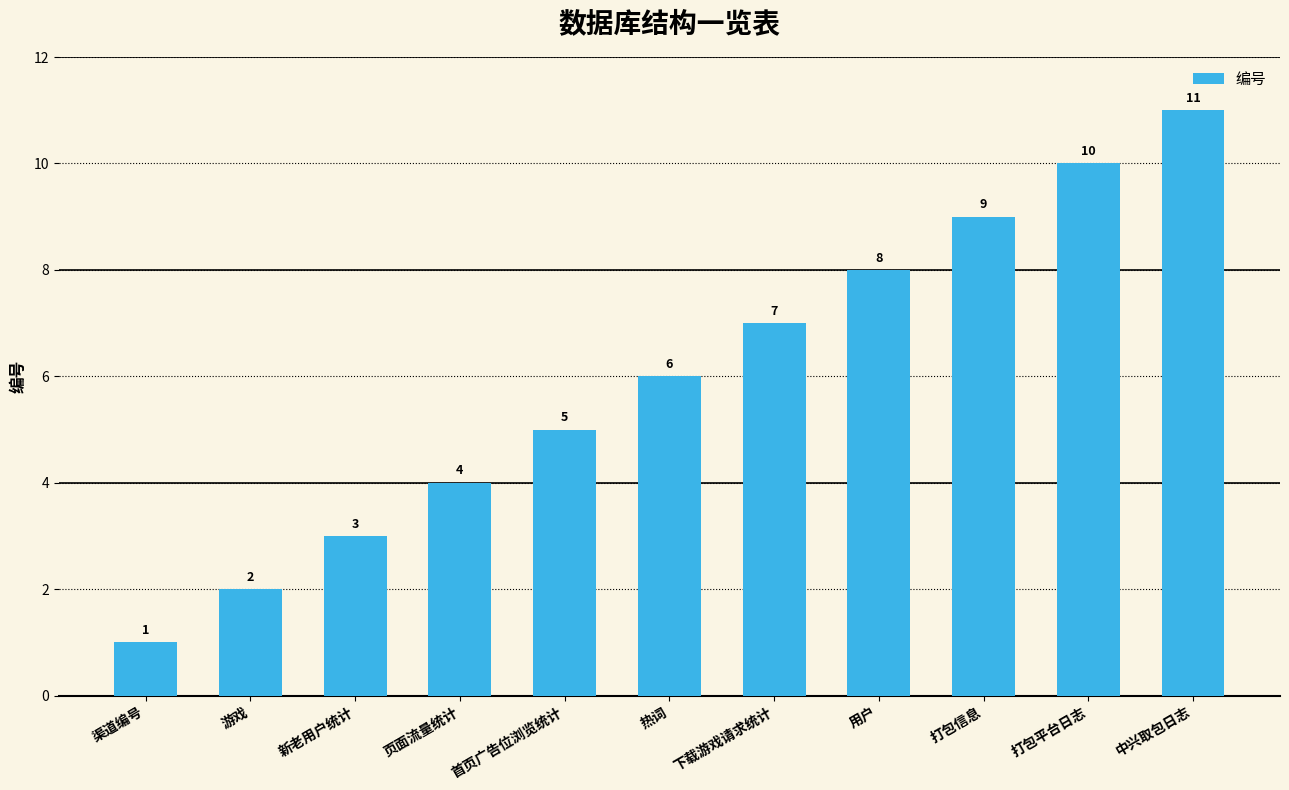

Reading left to right, transcribe all the data shown in this chart.

1	2	3	4	5	6	7	8	9	10	11